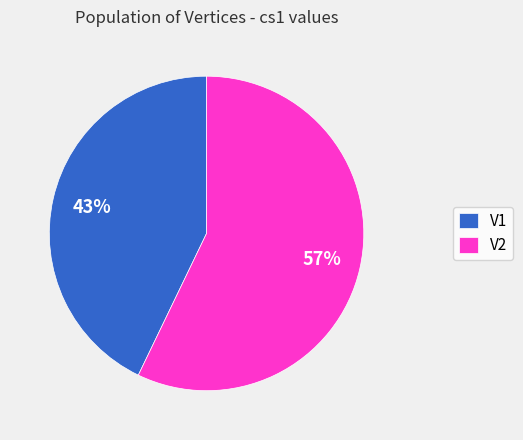

Count the number of slices in the pie.

2